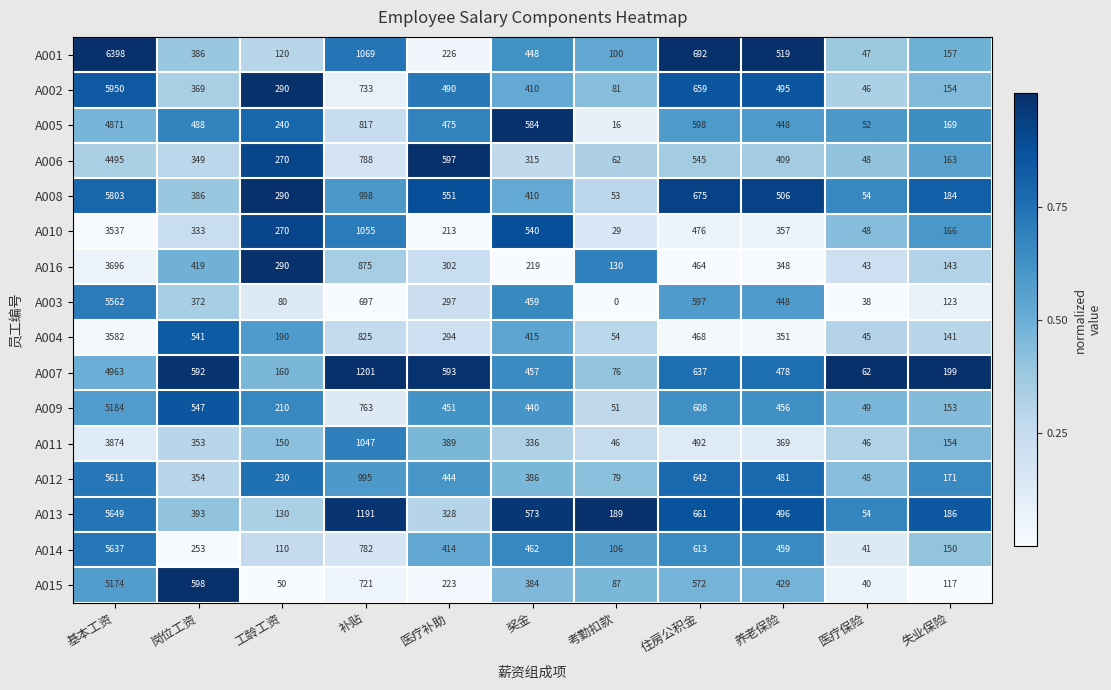

What is the maximum value shown in the chart?

6398